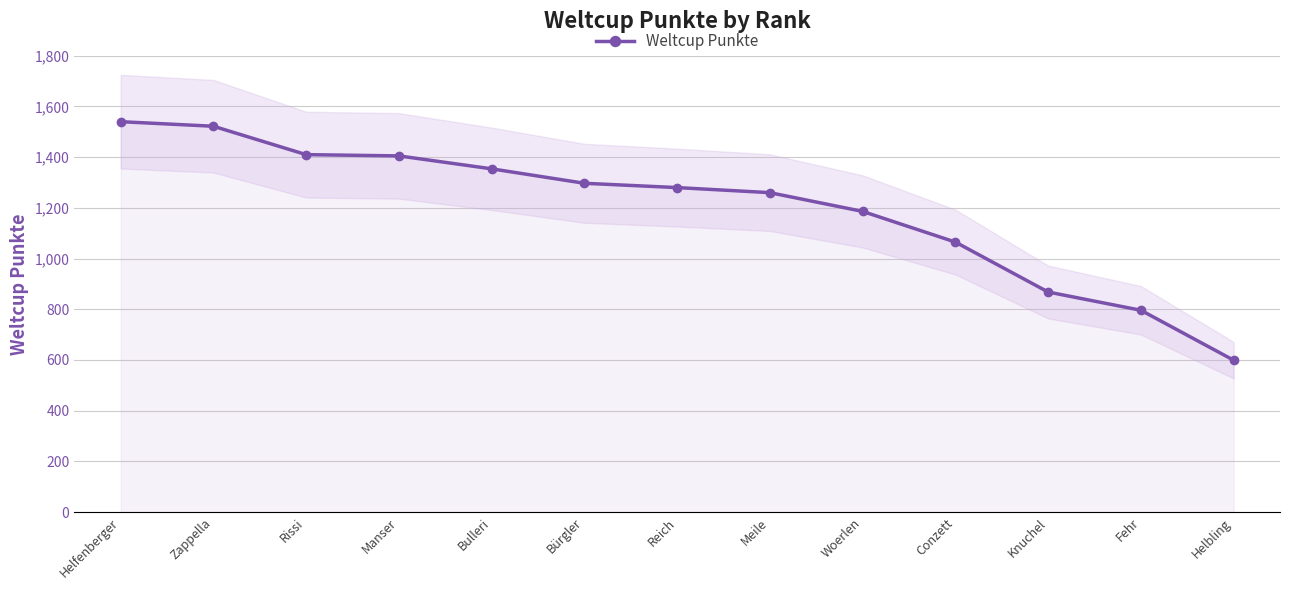

What is the greatest value displayed?

1540